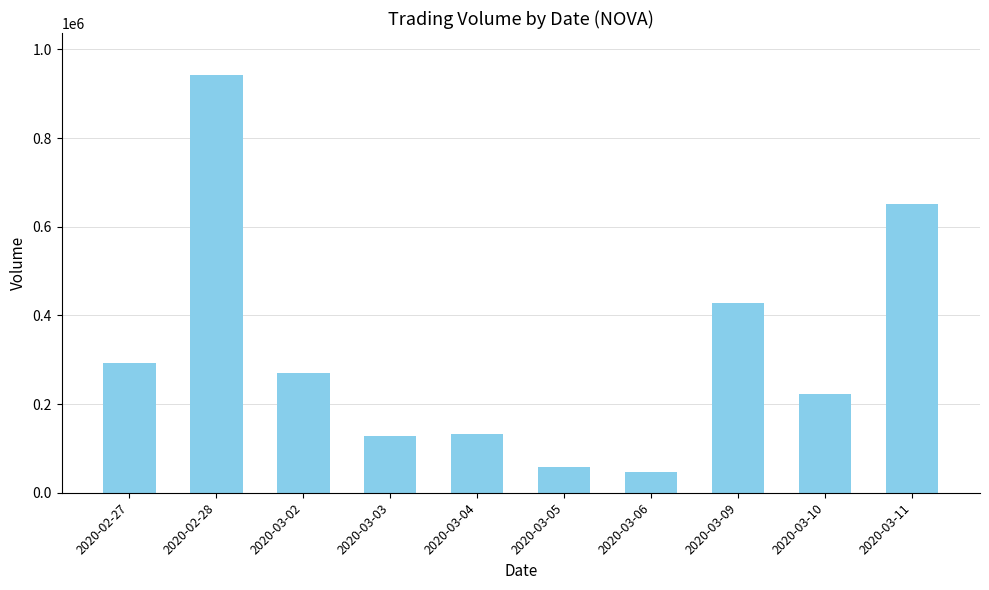

What is the minimum value shown in the chart?

47400